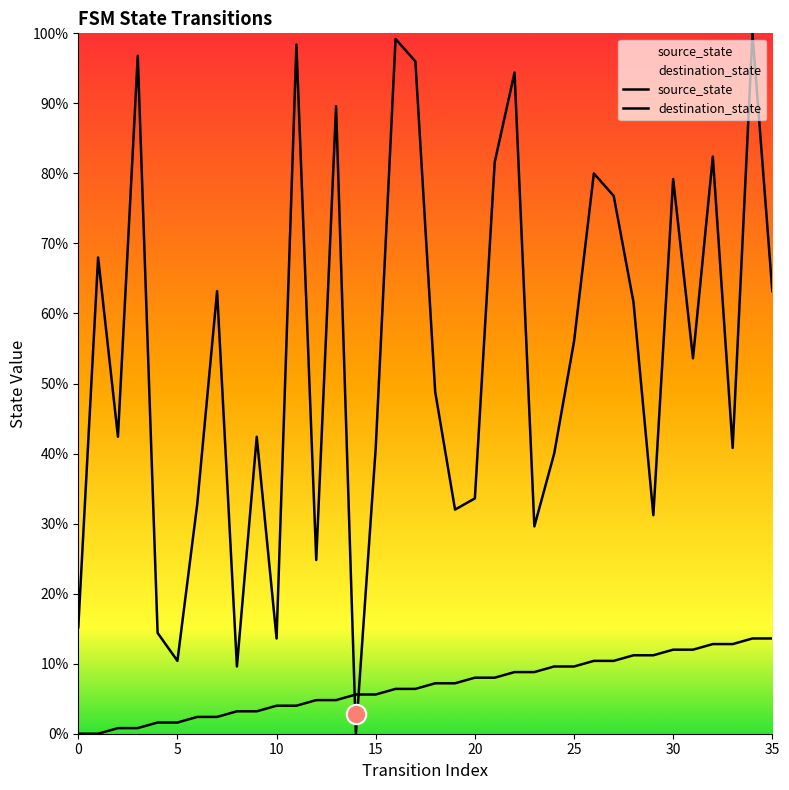

How many values in the source_state series exceed 9?

16